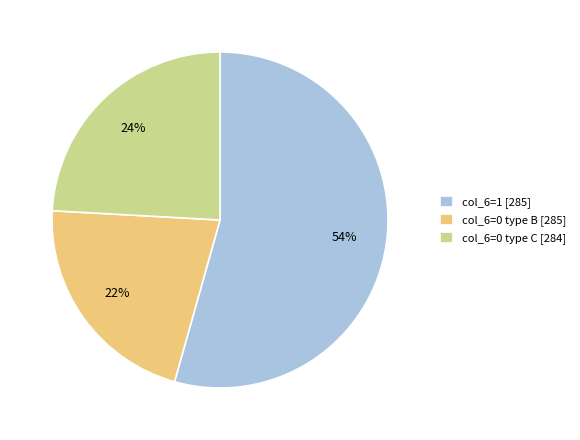

What percentage is the col_6=0 type C [284] slice, to the nearest percent?

24%